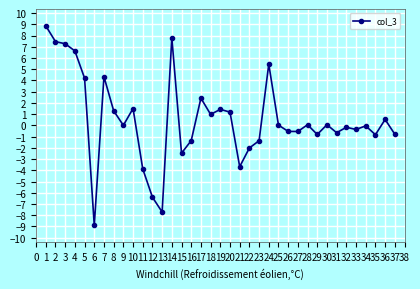

Between 36 and 17, which is larger?

17